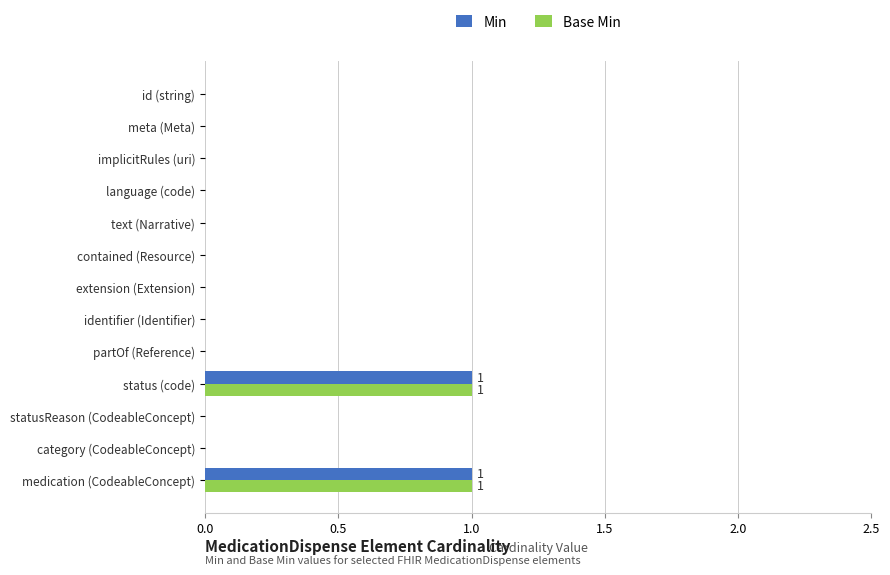

True or false: Base Min has a value of -1 at category (CodeableConcept).

False